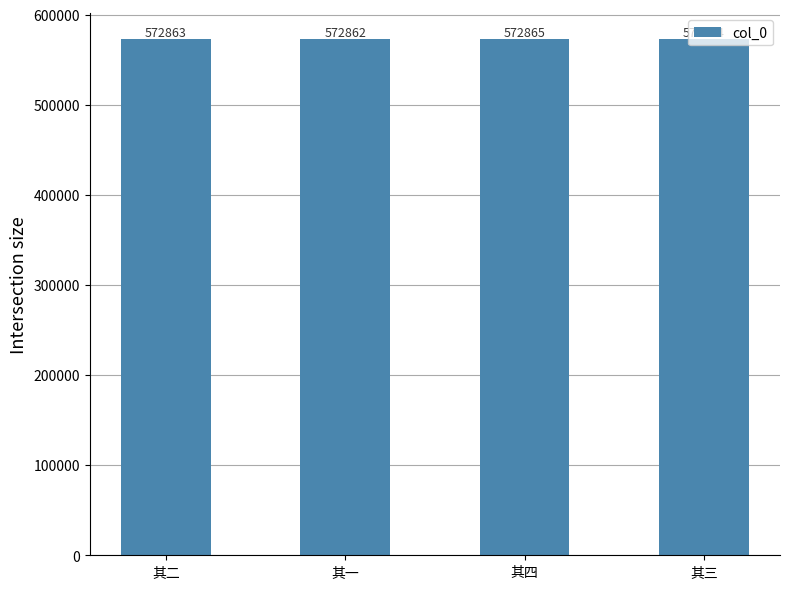

Approximately how many times larger is the value at 其一 compared to 其四?

1.0